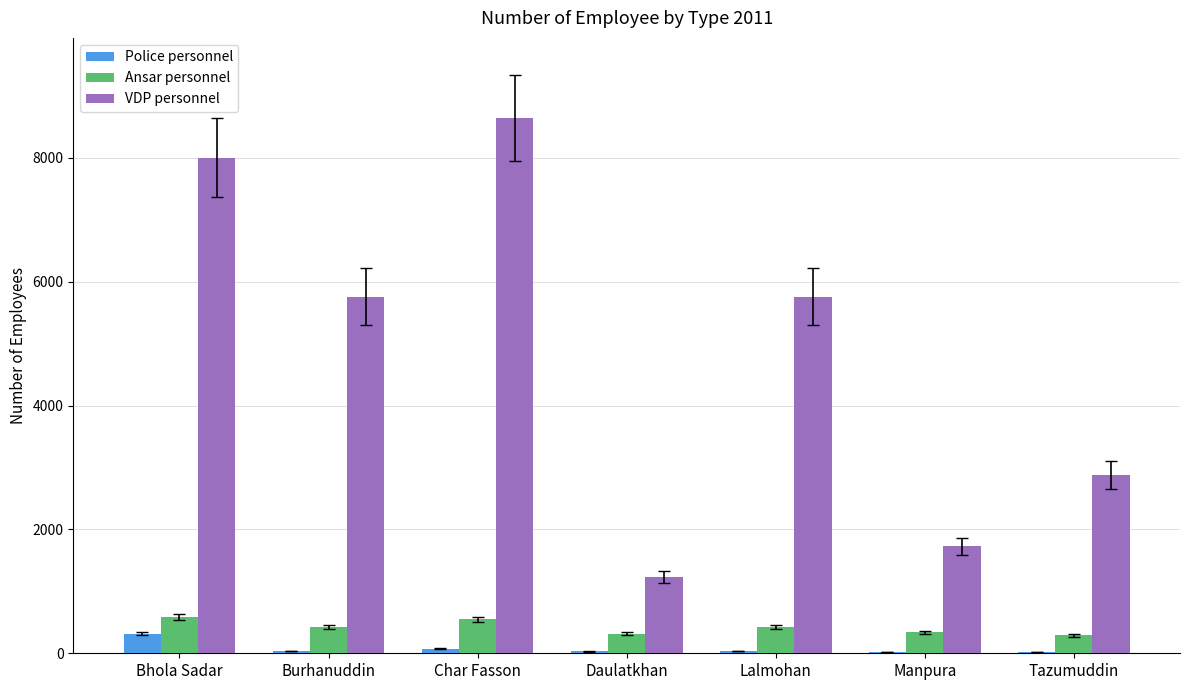

Which series has the largest total across all categories?

VDP personnel